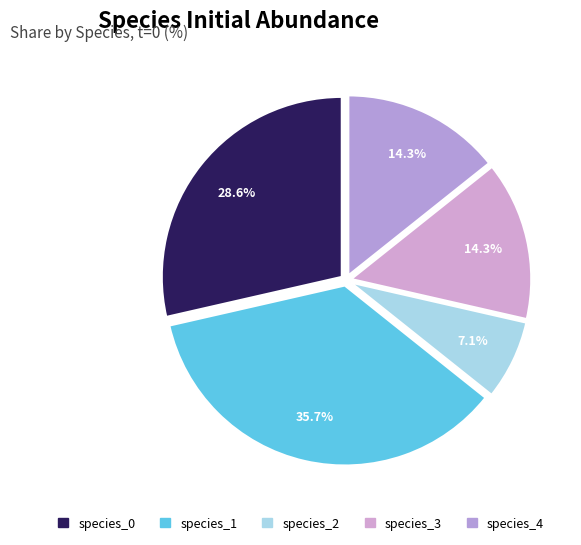

Does any single category account for the majority?

No